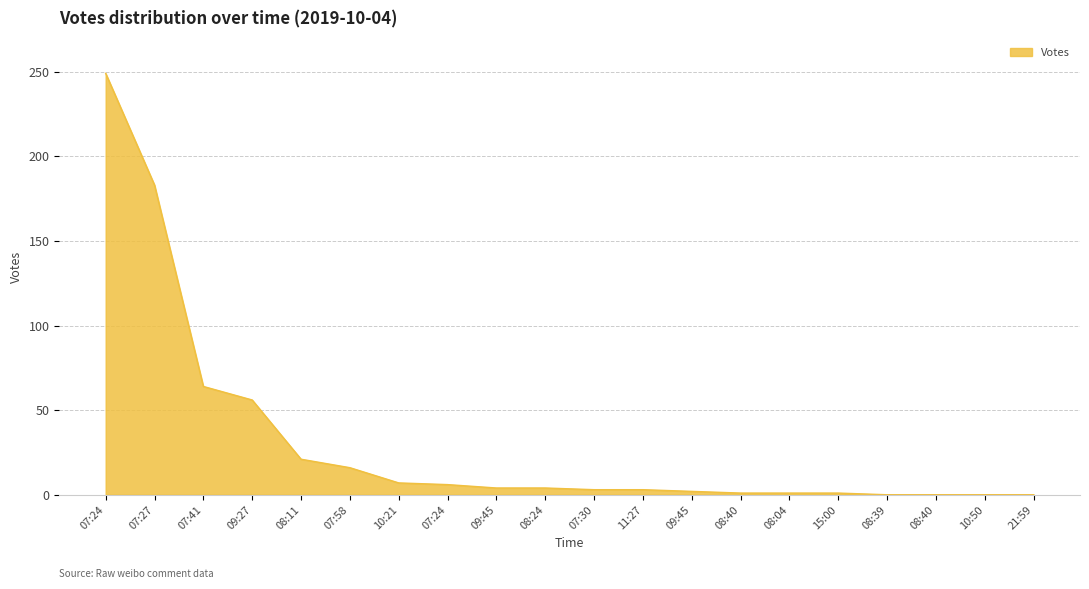

How many lines are shown in the chart?

1